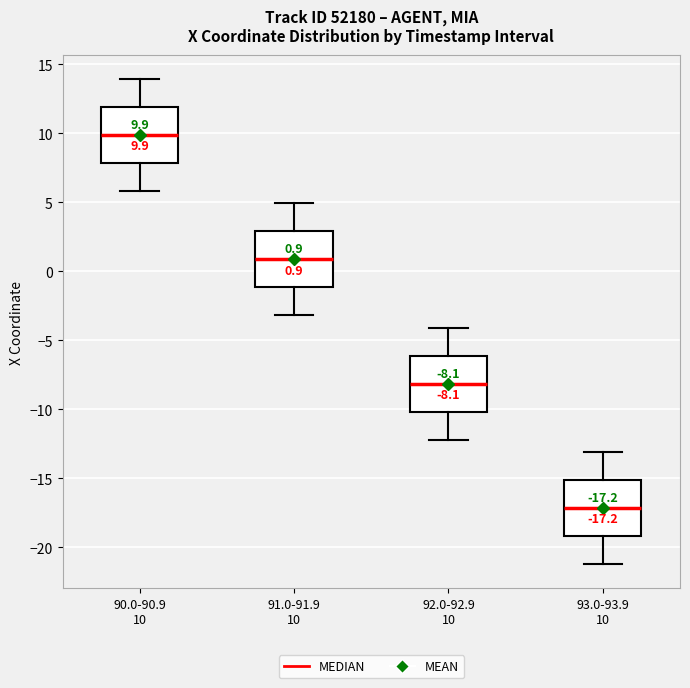

Which box's median line is the lowest?

93.0-93.9 10